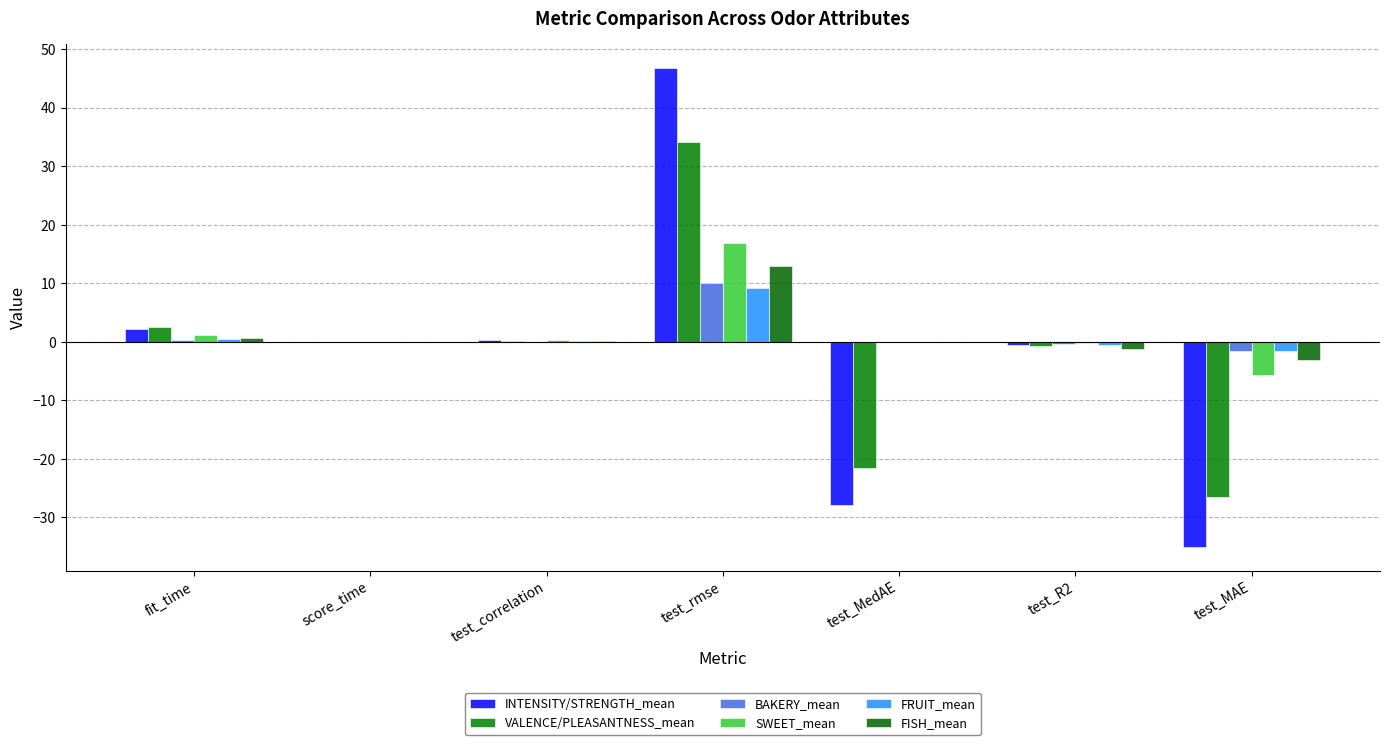

Which series changed the most between score_time and test_rmse?

INTENSITY/STRENGTH_mean